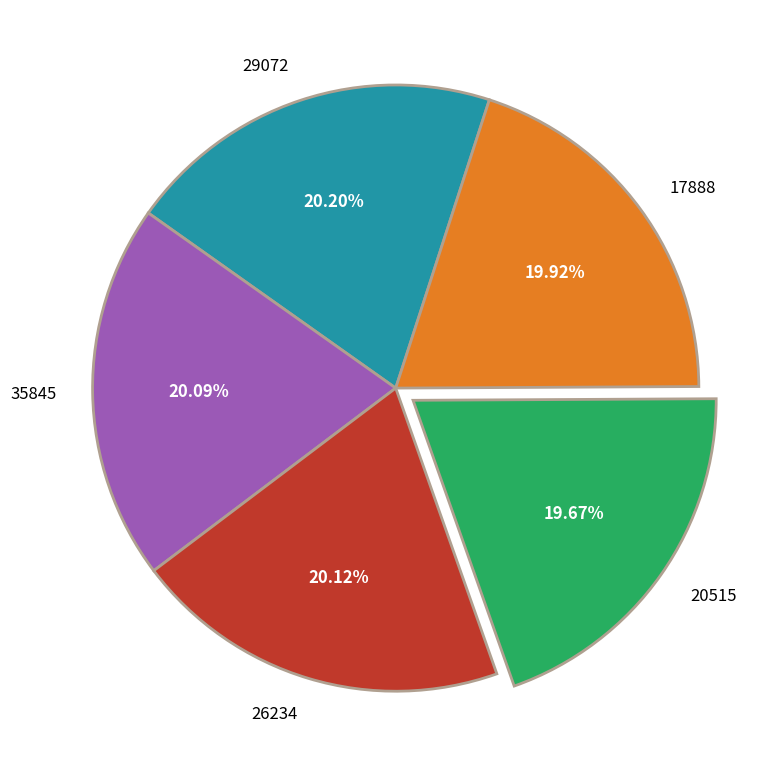

Combined, do 35845 and 20515 account for over 50%?

No